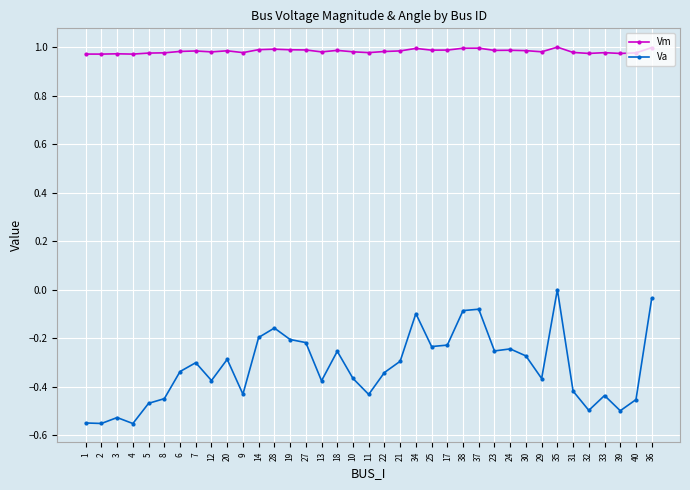

True or false: Vm and Va intersect in this chart.

False